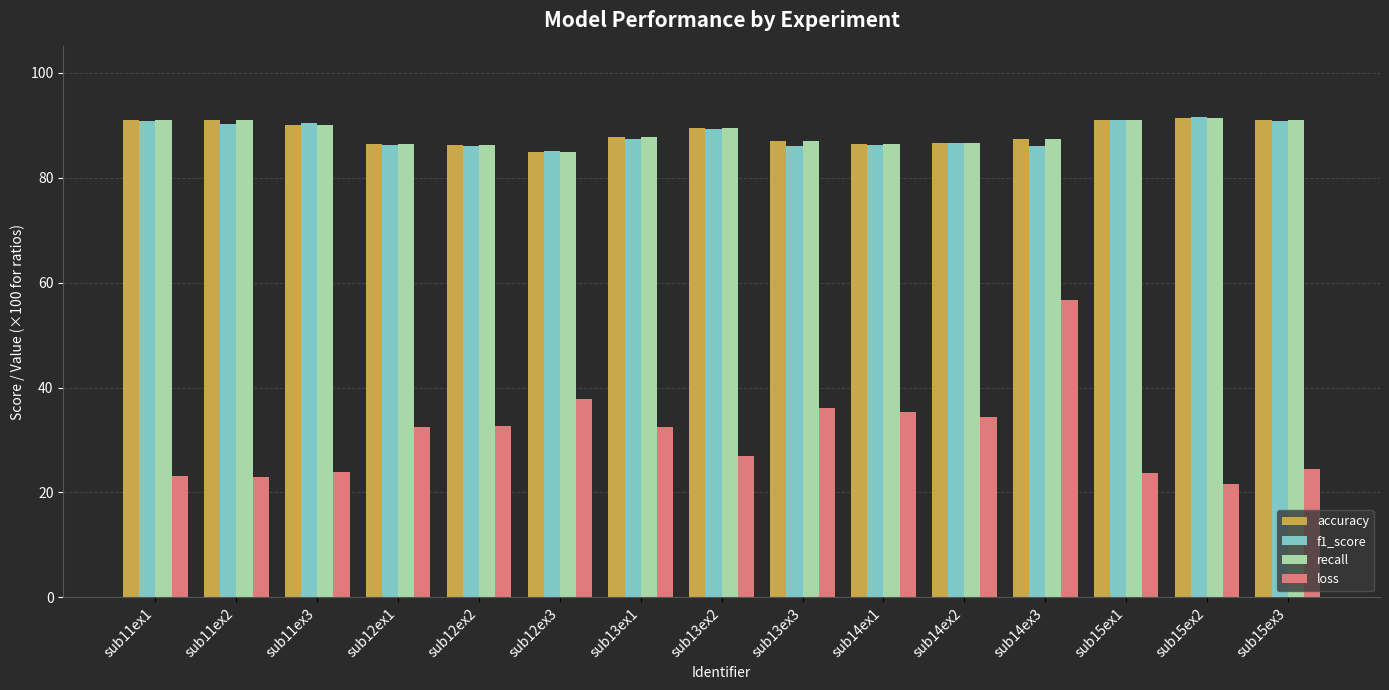

What is the difference between the highest and lowest values at sub12ex2?

53.6